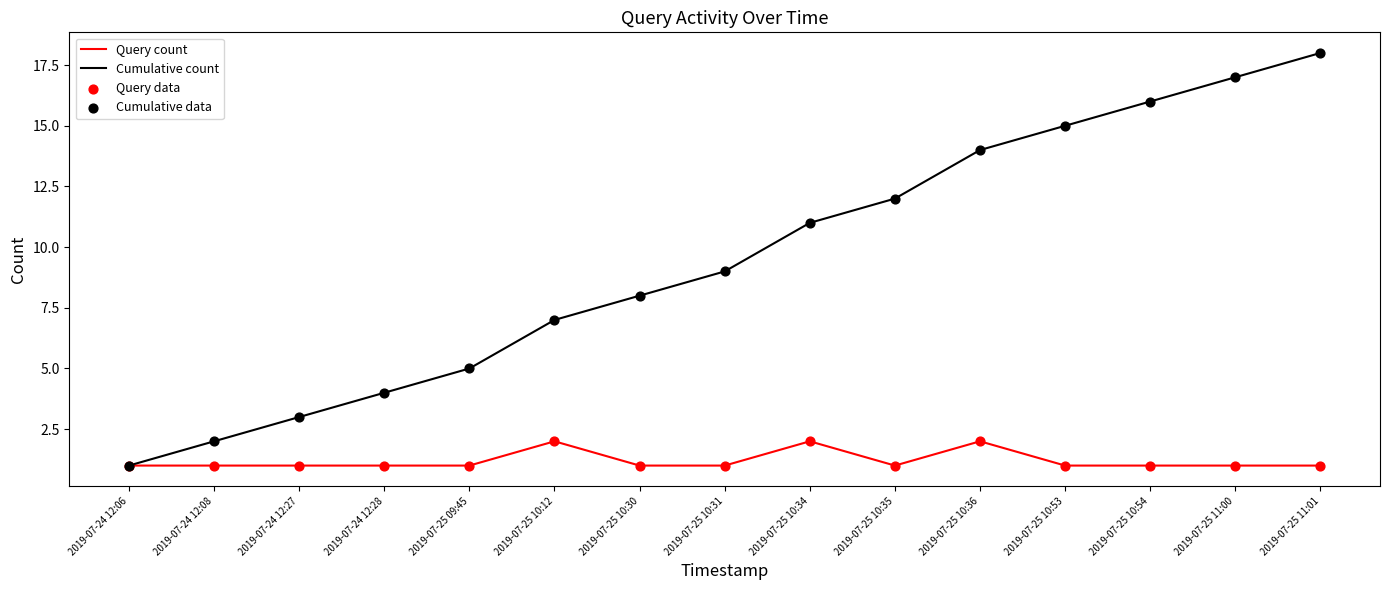

What is the total value across all series at 2019-07-24 12:06?

2